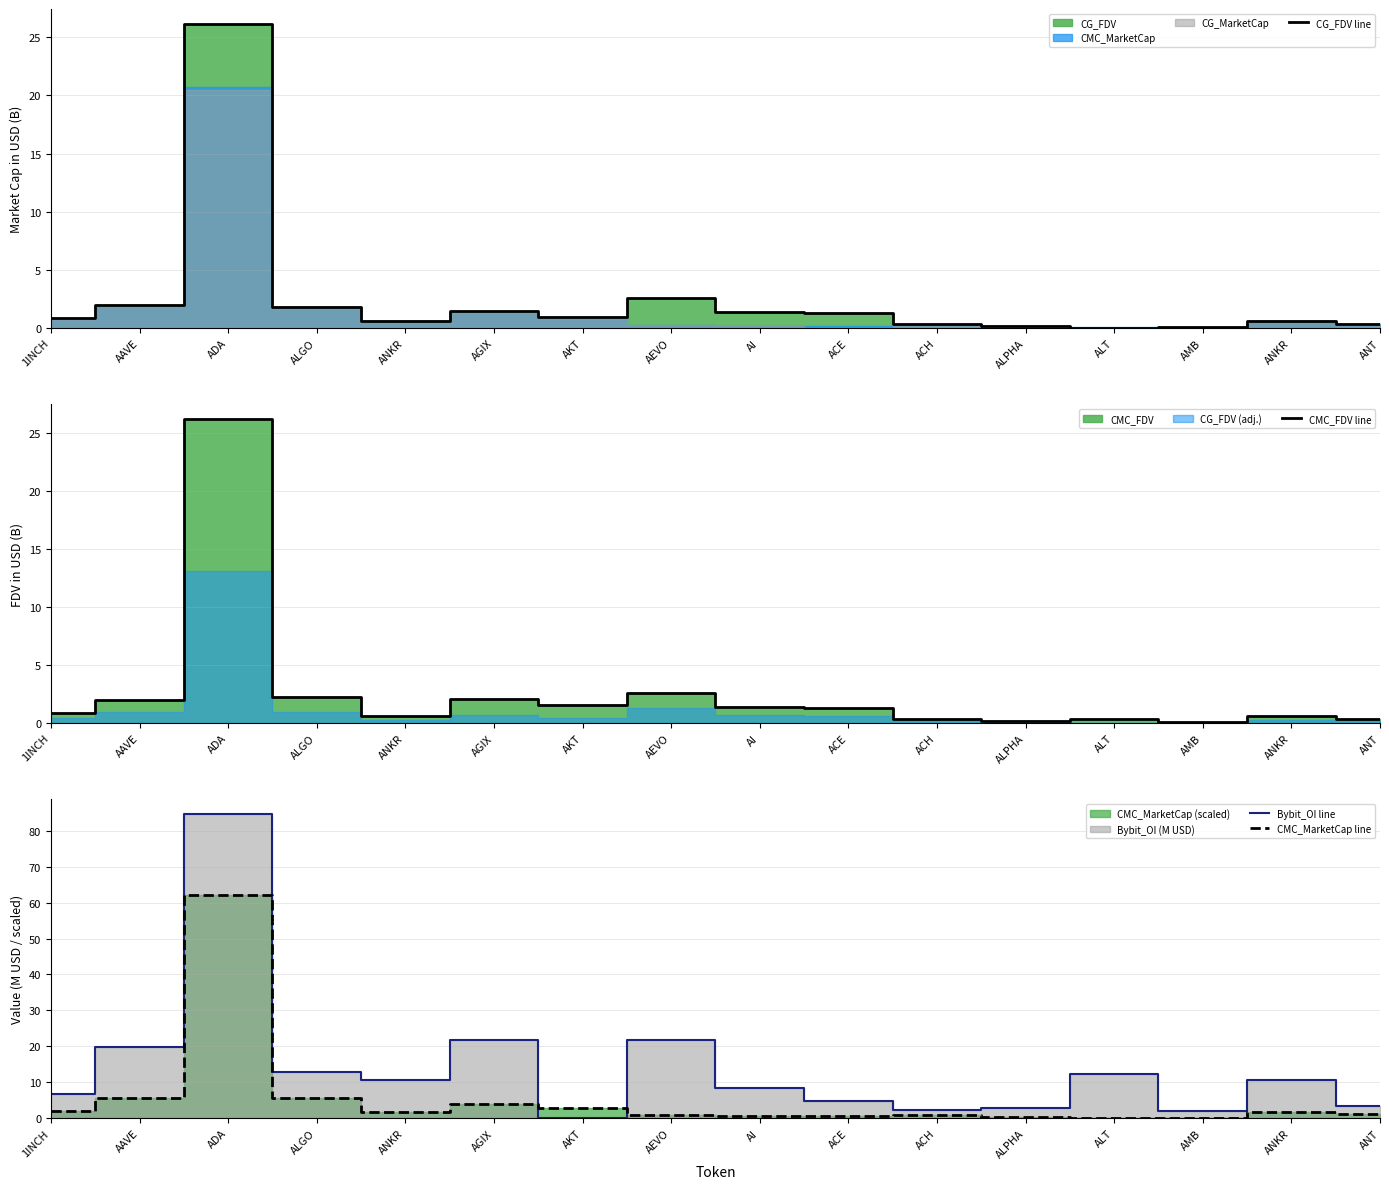

Which series ends up on top after the final intersection of Bybit_OI line and CG_FDV line?

Bybit_OI line